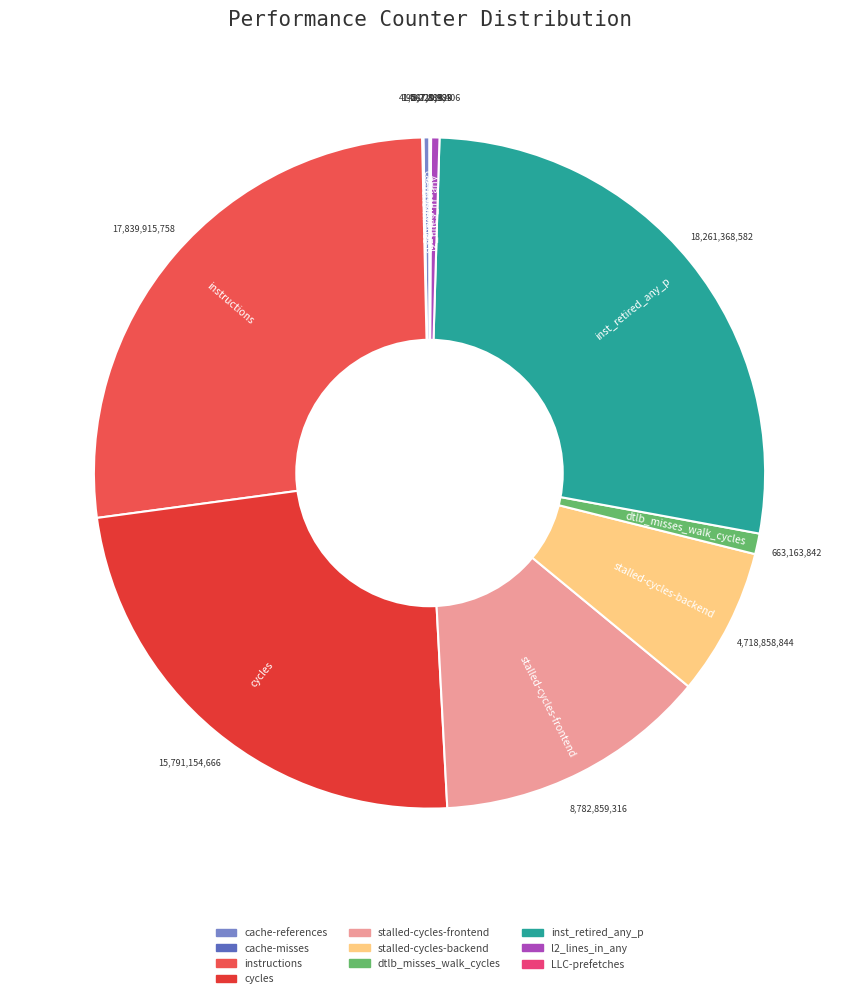

Combined, do l2_lines_in_any and dtlb_misses_walk_cycles account for over 50%?

No